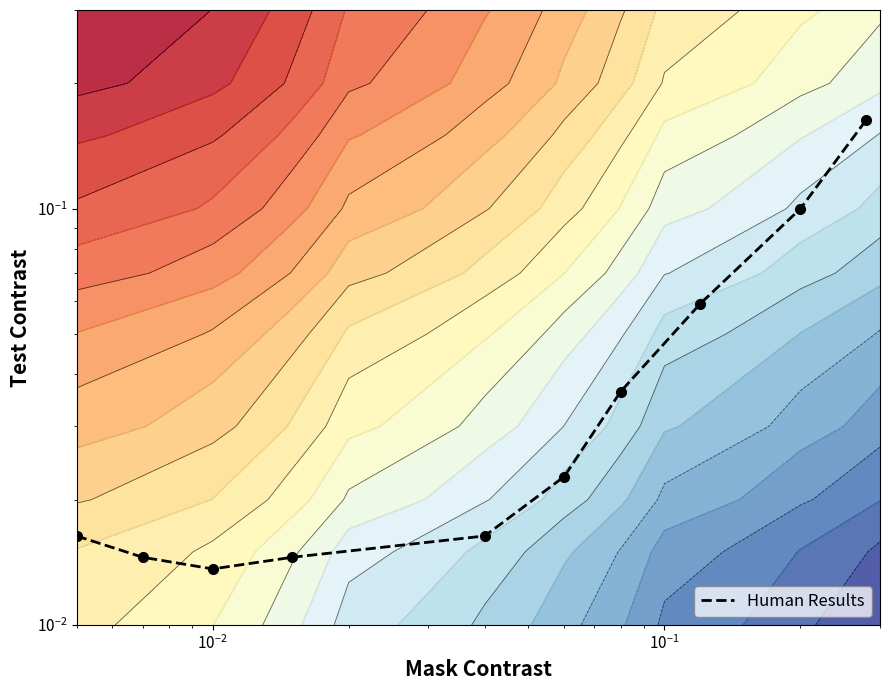

Reading right to left, list all the values displayed in this chart.

0.2	0.1	0.1	0.0	0.0	0.0	0.0	0.0	0.0	0.0